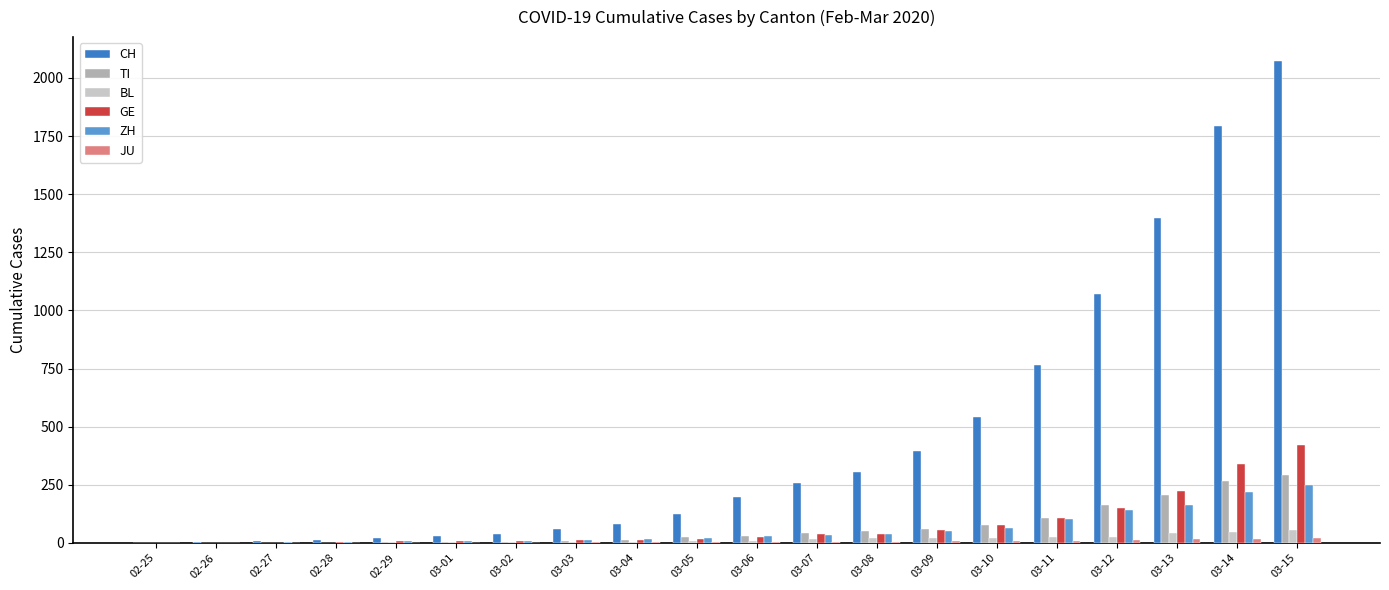

How many categories are shown in the chart?

20